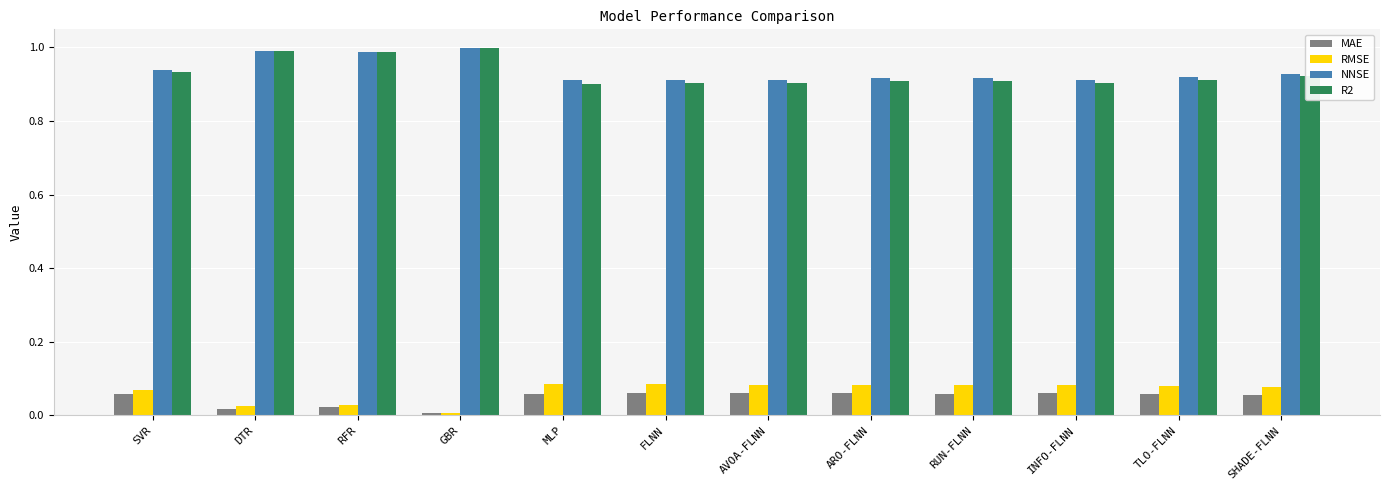

What is the sum of all NNSE values?

11.2